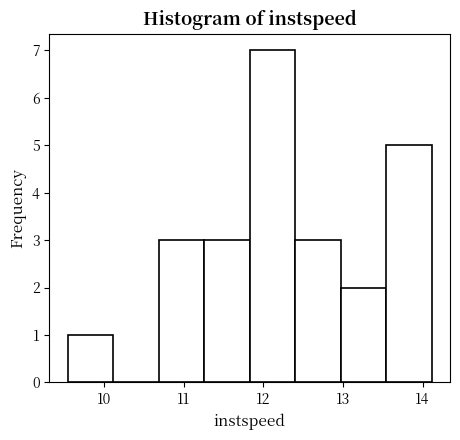

Reading left to right, list every bar in this chart as the range it spans on the x-axis followed by its height. Neither the bar edges nor the heights are printed on the chart, so give them approximately, as read against the axes.

9.5 to 10.1: 1
10.1 to 10.7: 0
10.7 to 11.3: 3
11.3 to 11.8: 3
11.8 to 12.4: 7
12.4 to 13.0: 3
13.0 to 13.5: 2
13.5 to 14.1: 5